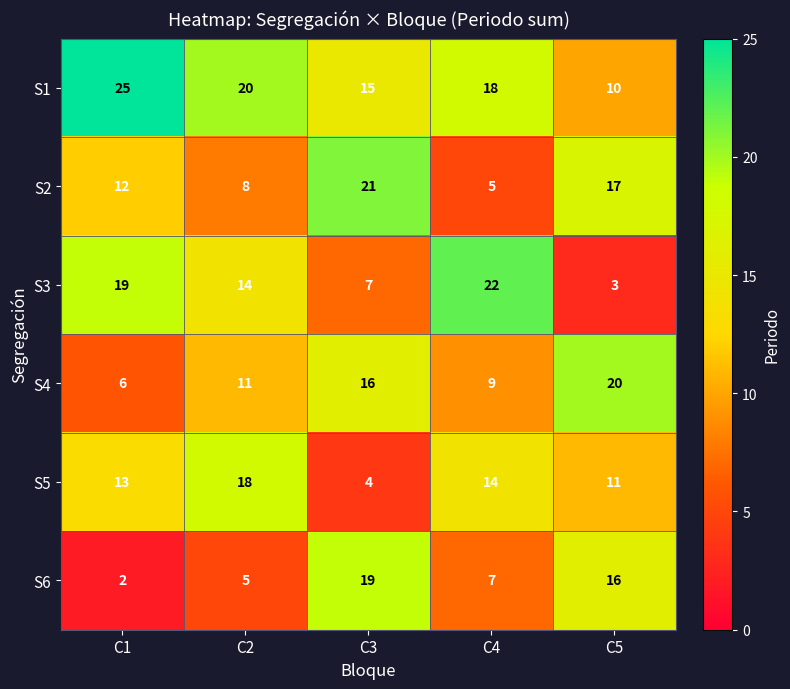

What is the difference between the second highest and second lowest values in the S2 series?

9